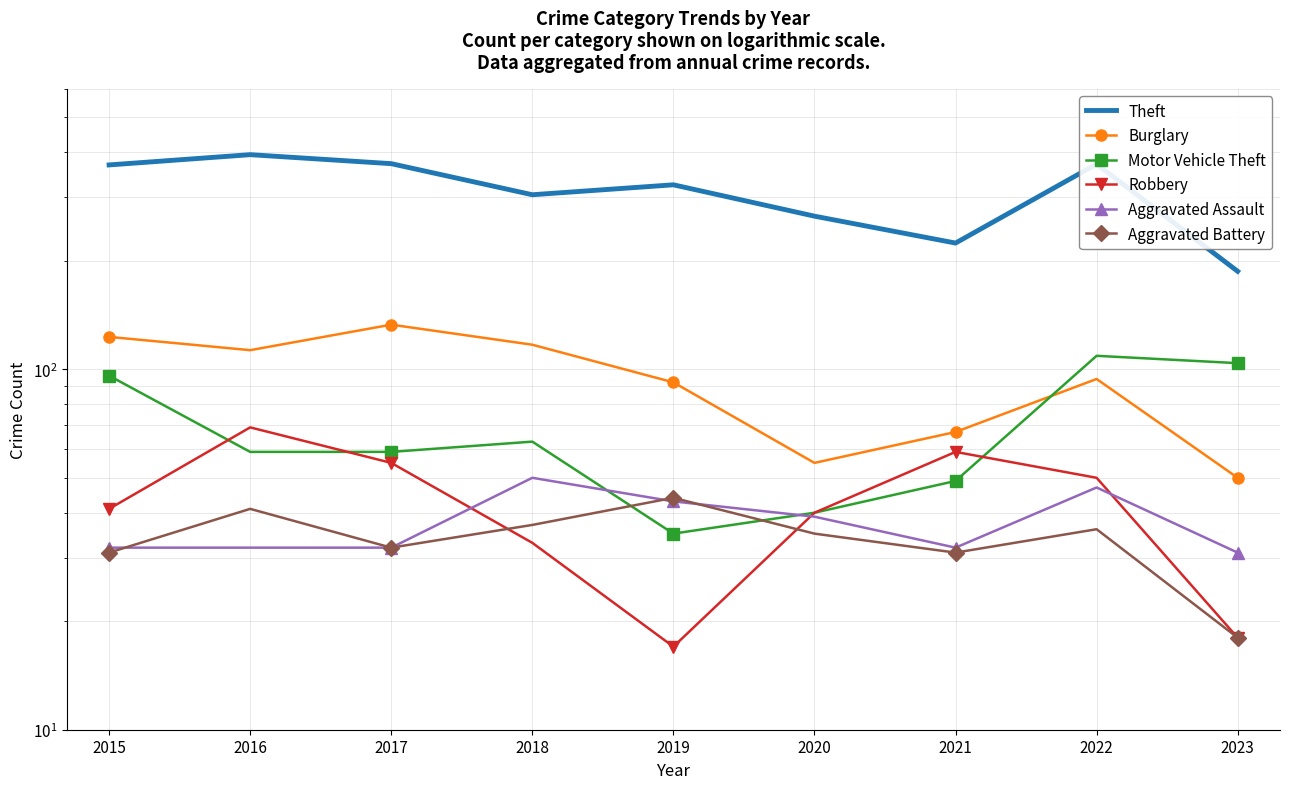

Where is the first local maximum for Aggravated Battery?

2016